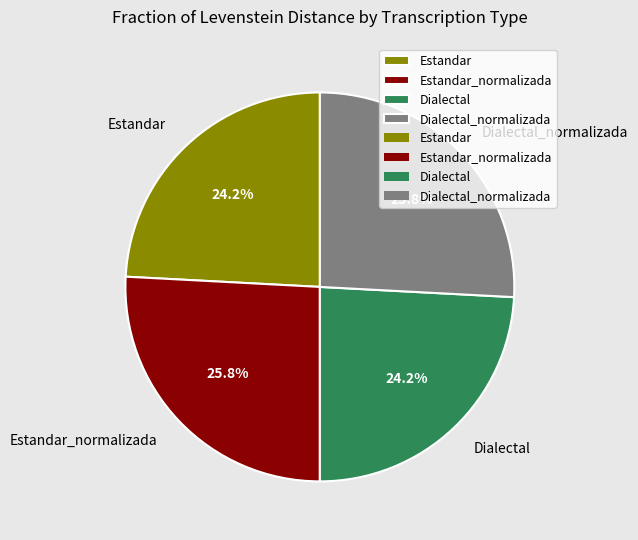

Is Dialectal_normalizada the majority of the pie?

No